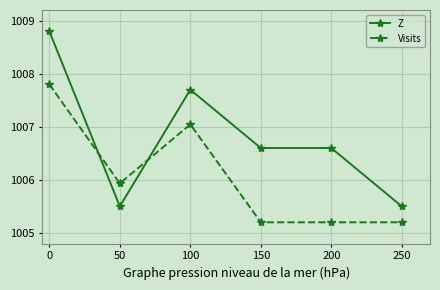

The value of Z at 0 is 1008.8. True or false?

True